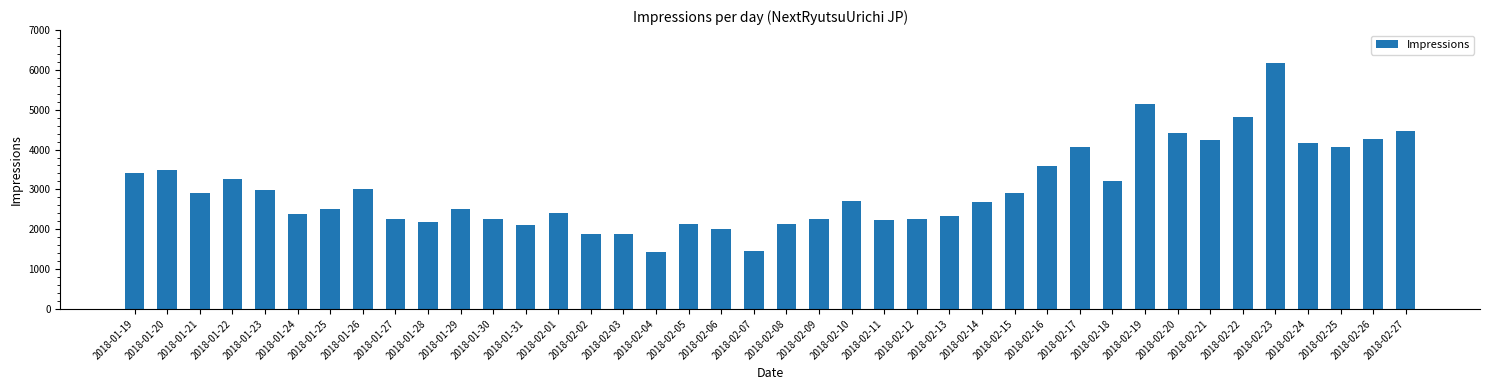

Count the number of data series in this chart.

1